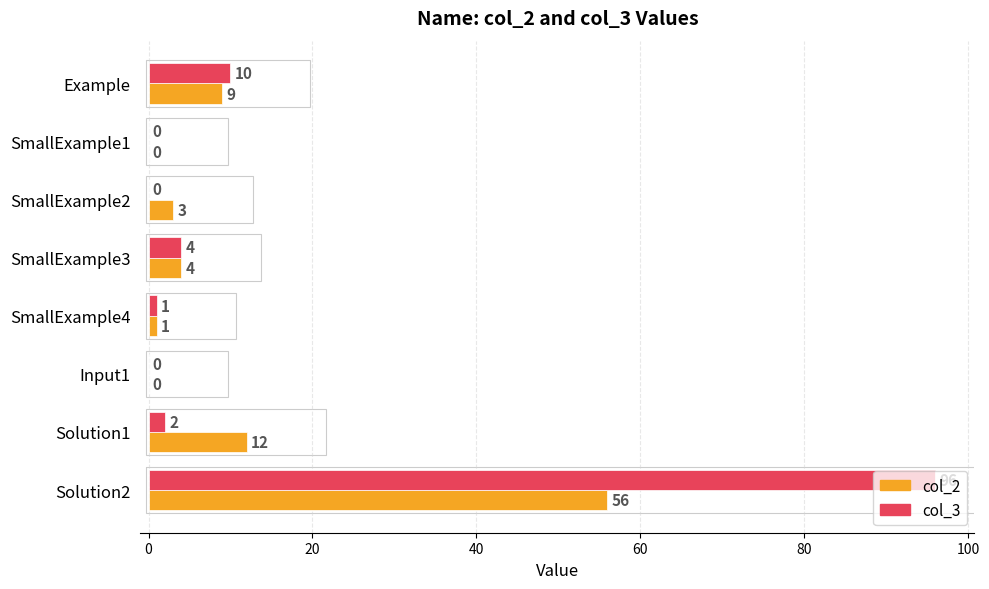

Which series has the largest total across all categories?

col_3